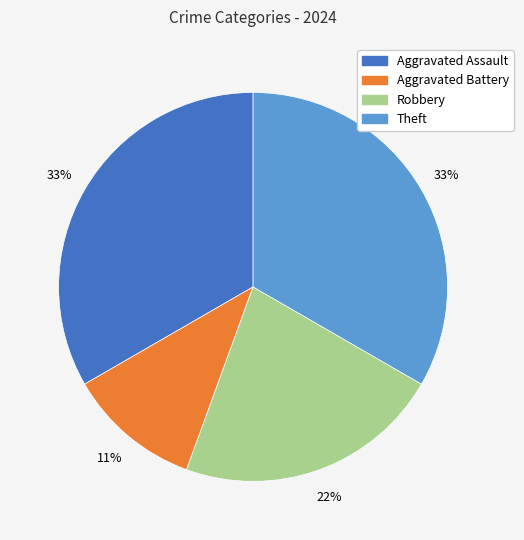

To the nearest percent, what percentage of the pie is Theft?

33%